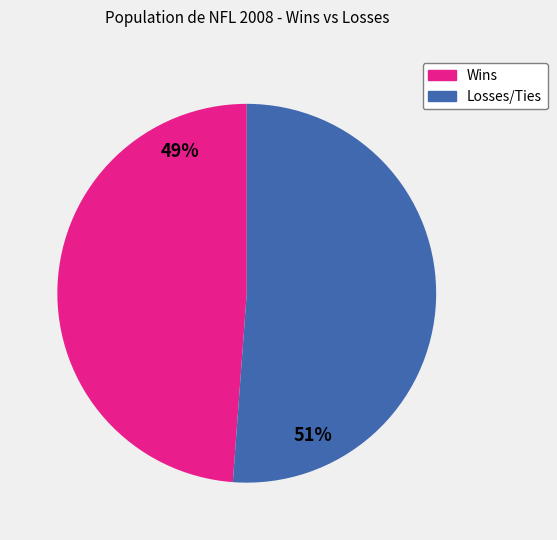

To the nearest percent, what is the difference between the largest and smallest slice percentages?

2%